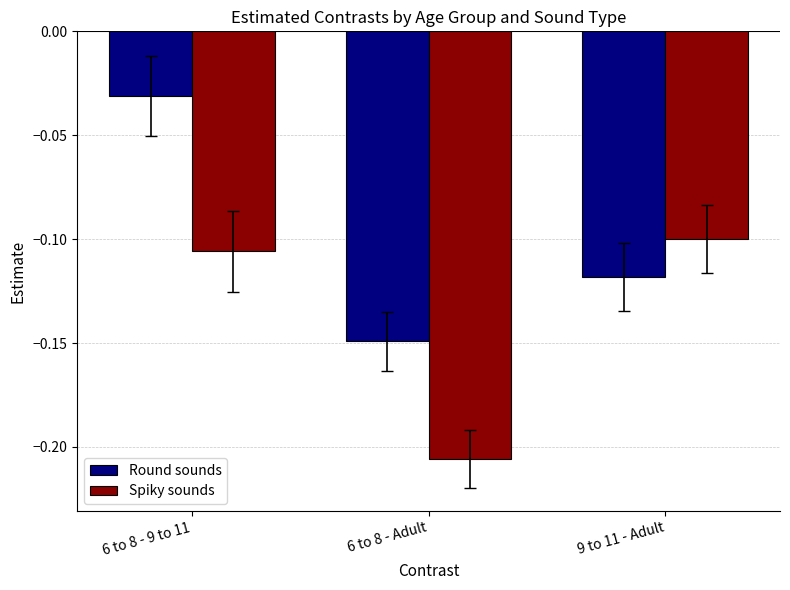

Which series has the largest range (max minus min)?

Round sounds